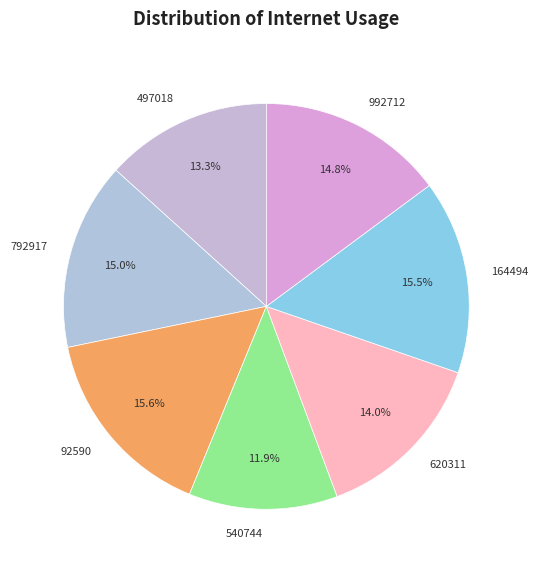

Does 92590 account for over 50% of the chart?

No